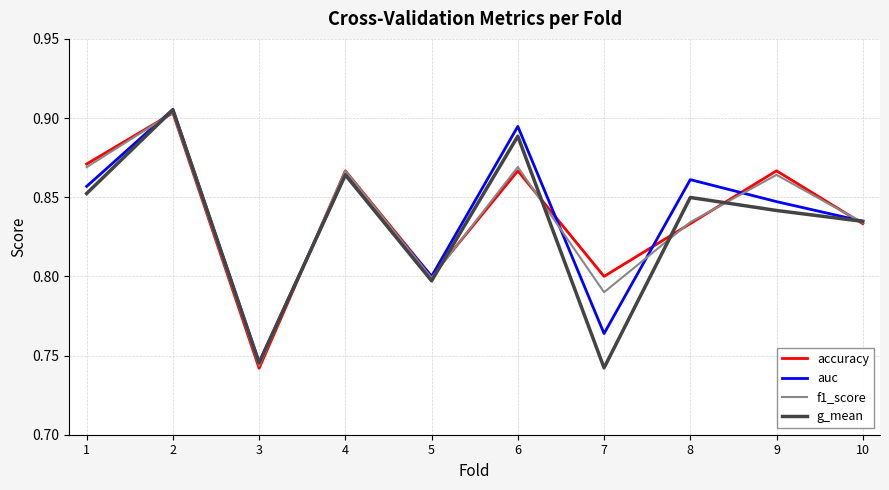

Which series changed the most between 3 and 4?

accuracy